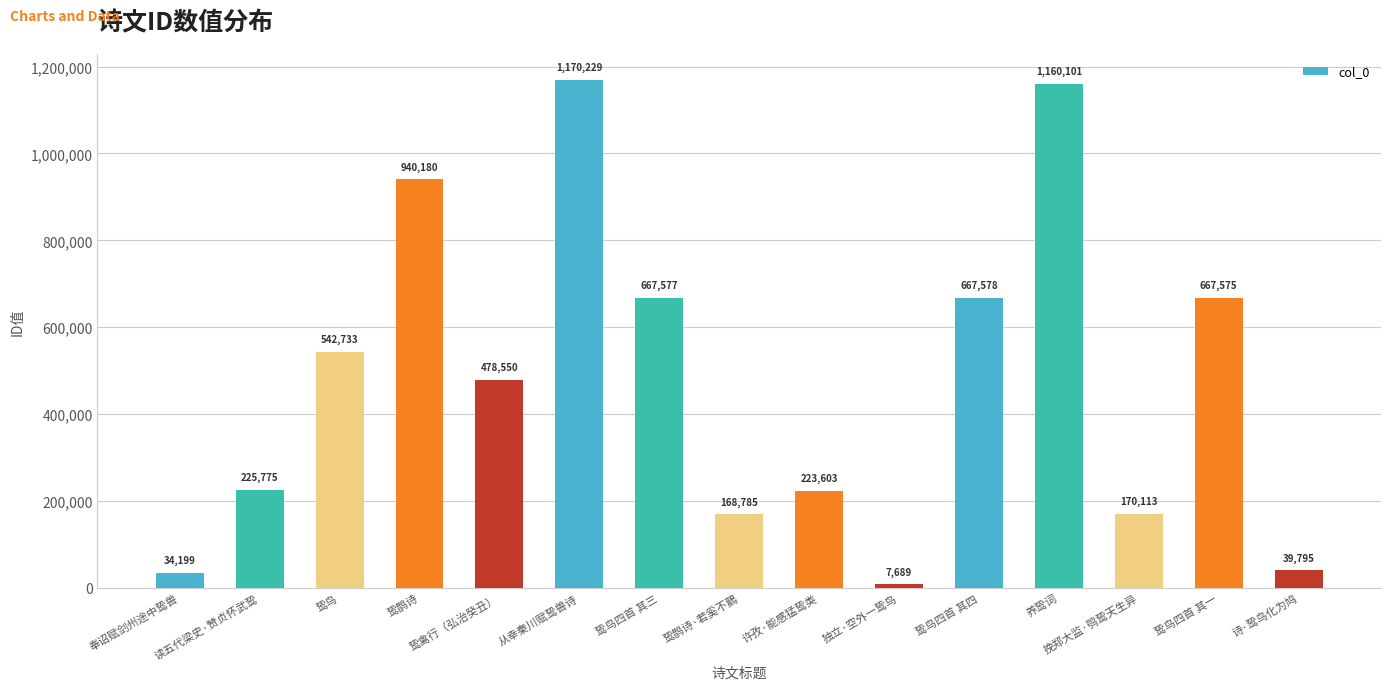

Which category has the lowest value across all series?

独立·空外一鸷鸟